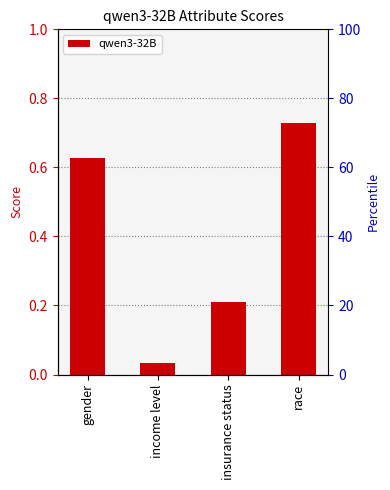

Is it true that the value at gender is 0.6?

True